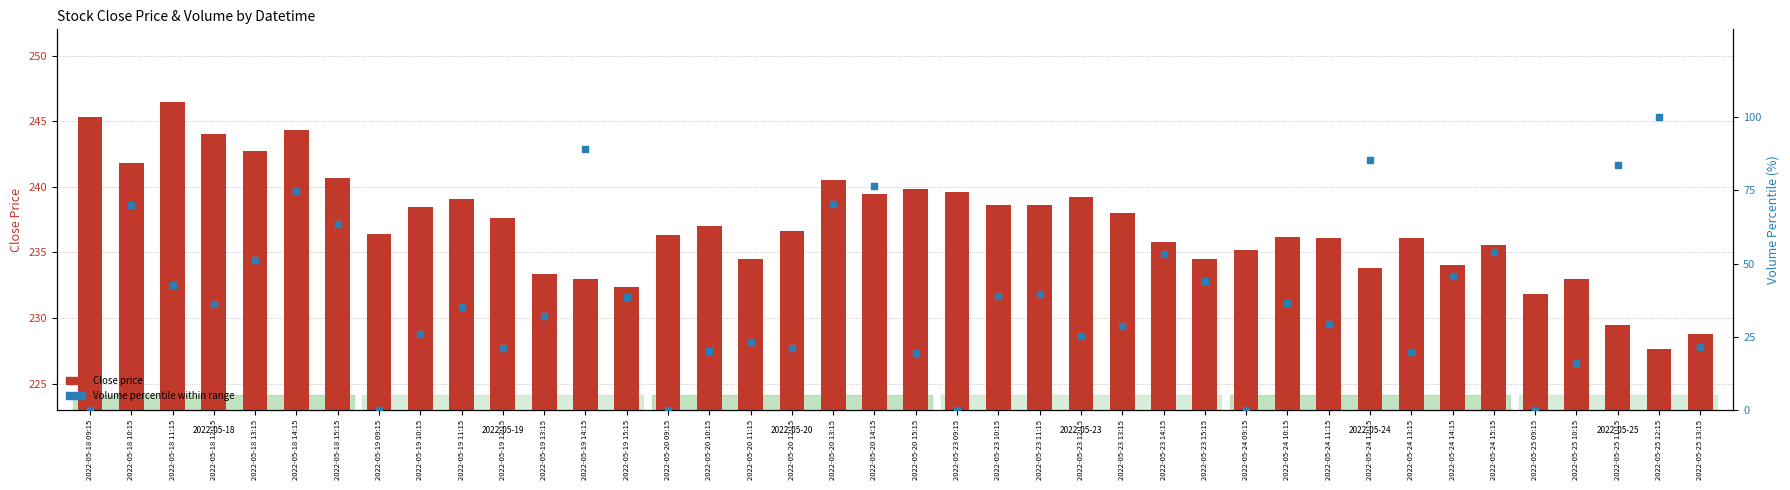

What are all the series names shown in the legend?

Close, Volume Percentile